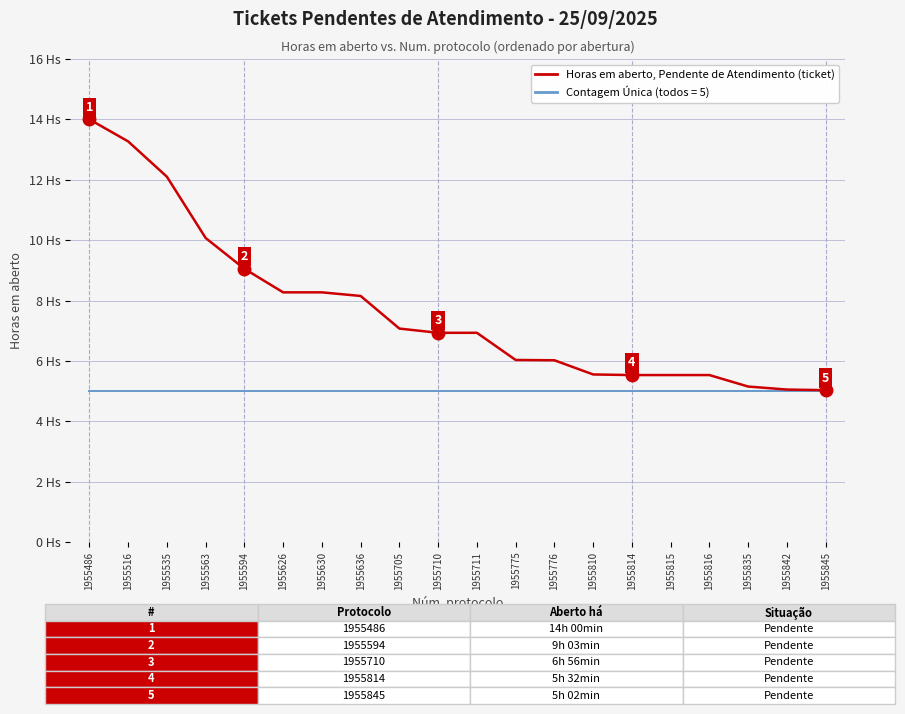

Does the chart display data point markers on the line(s)?

No